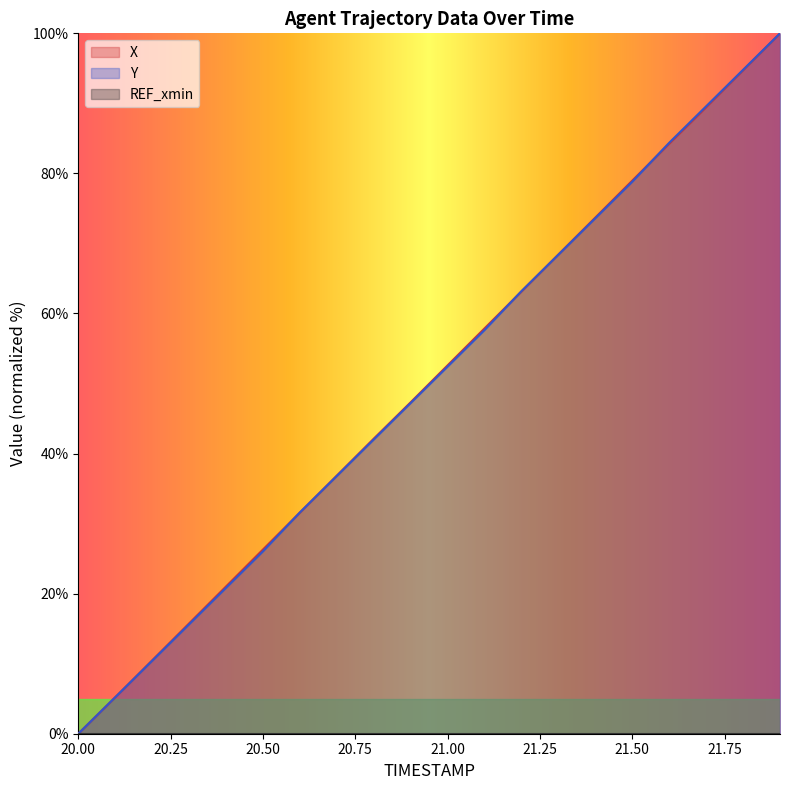

What is the total value across all series at 20.50?

52.3